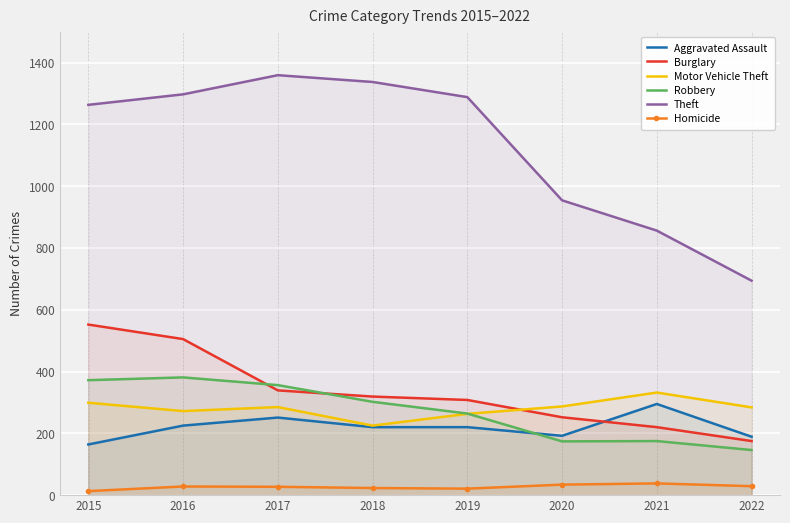

Does the chart display data point markers on the line(s)?

No